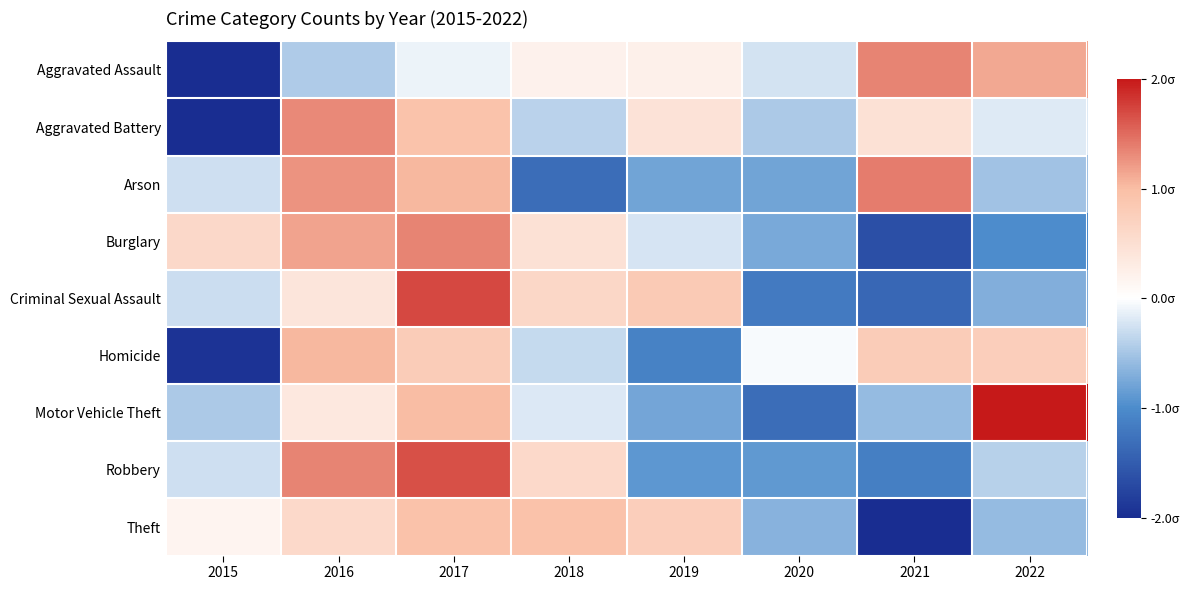

What is the difference between the highest and lowest values at 2021?

3.5